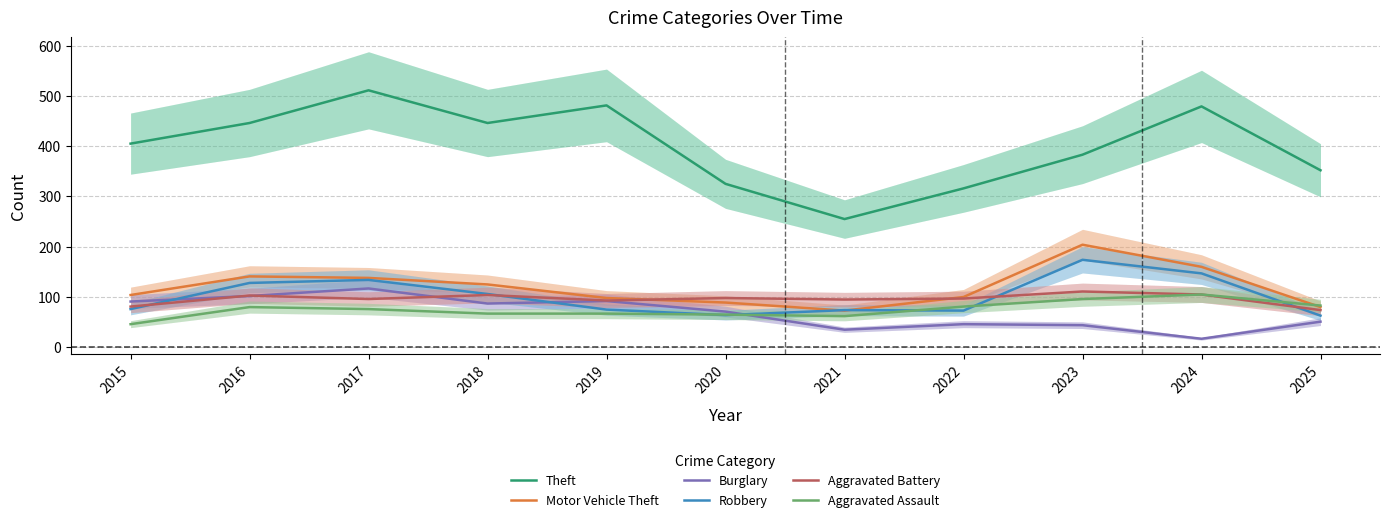

At how many categories does at least one series exceed 270?

10